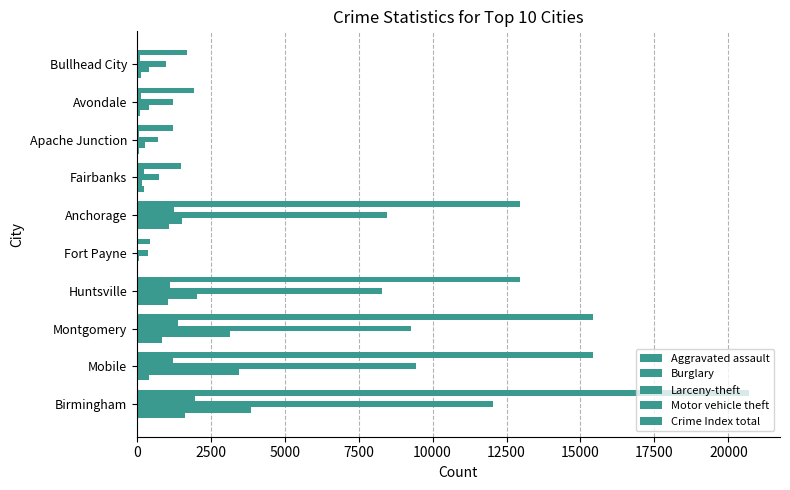

What is the difference between the maximum and minimum values in the Aggravated assault series?

1606